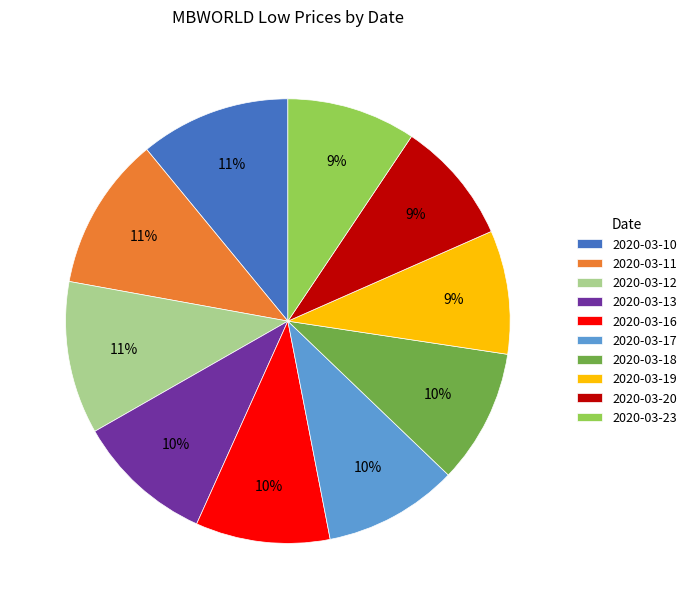

To the nearest percent, what portion does 2020-03-19 represent?

9%